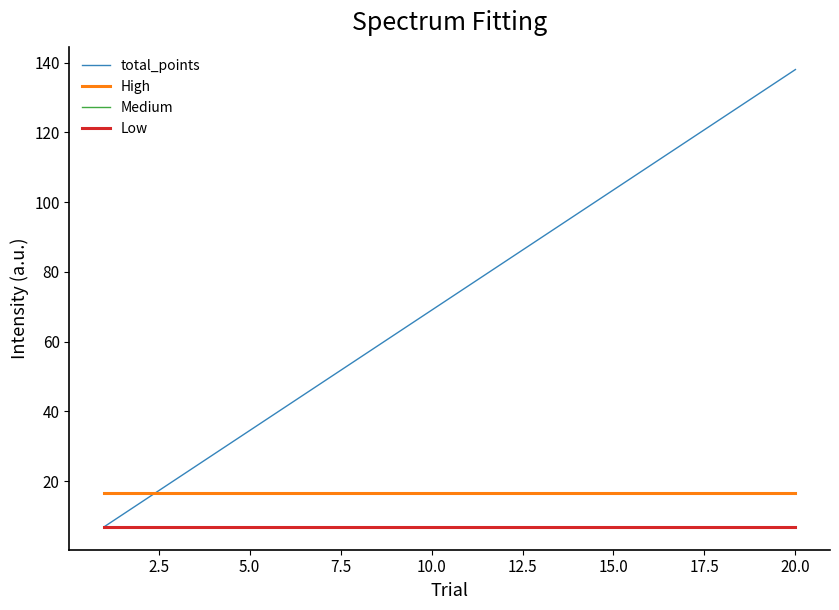

Which series has the largest range (max minus min)?

total_points